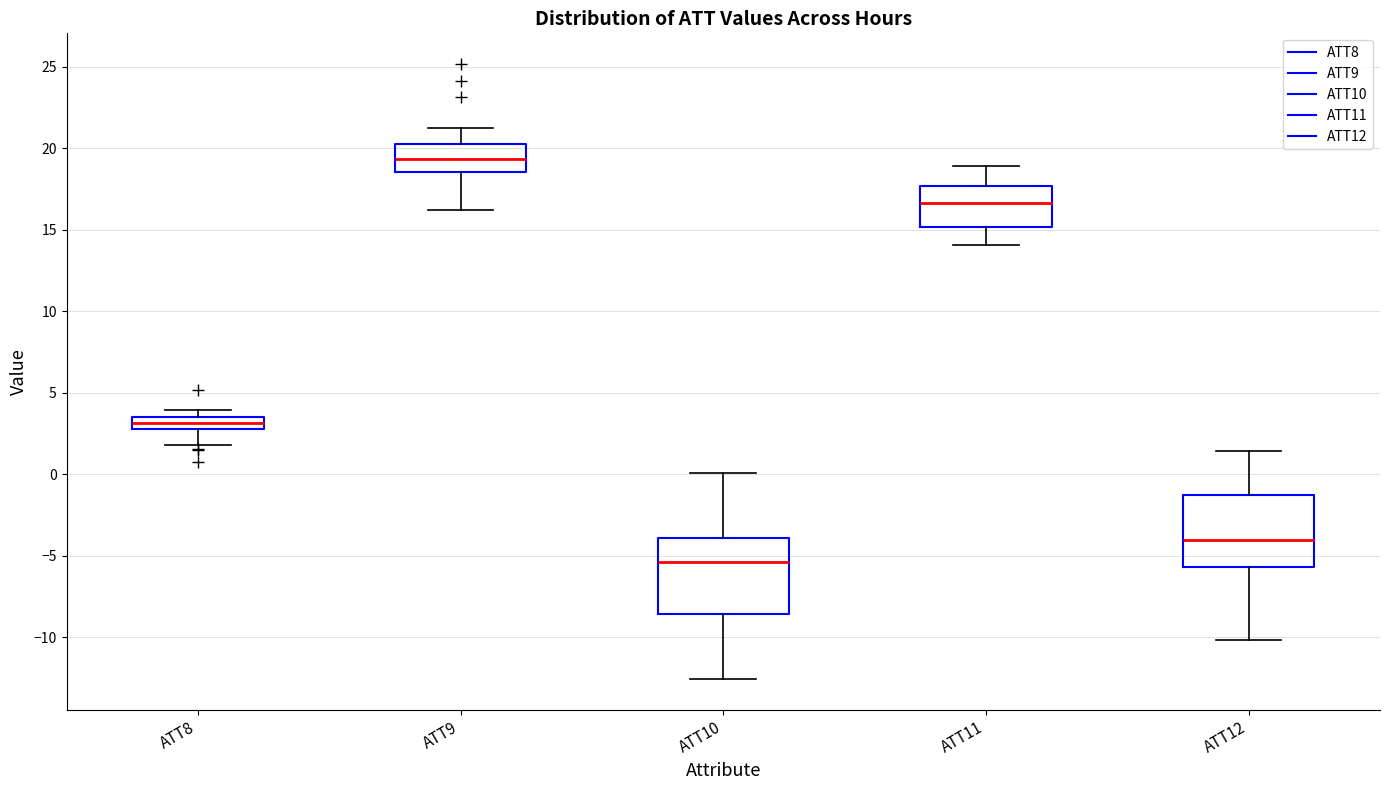

Where is the upper edge of the box for ATT8 on the y-axis? The values are not printed on the chart, so give them approximately, as read against the axis.

3.5